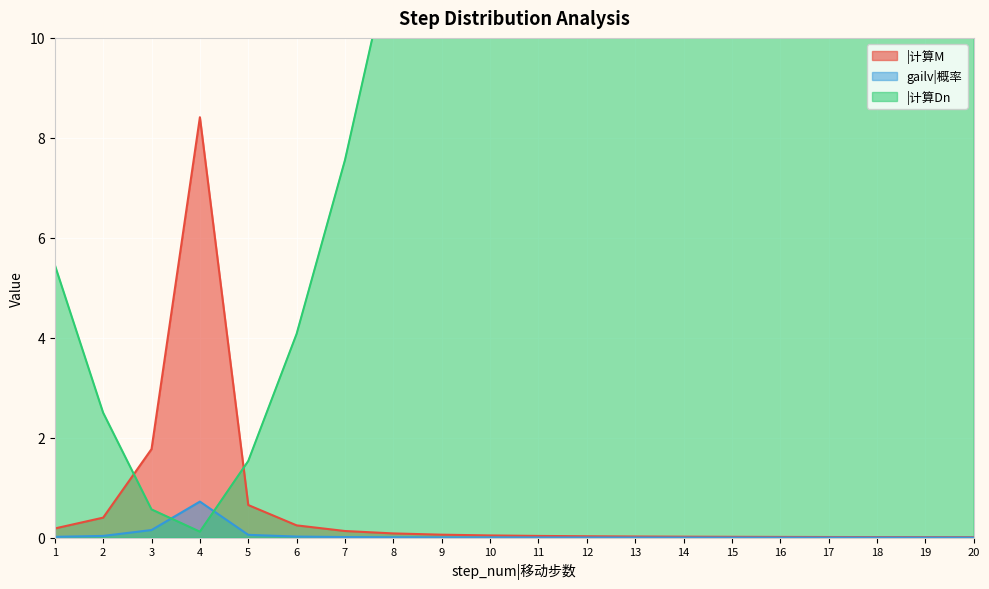

How many lines are shown in the chart?

3